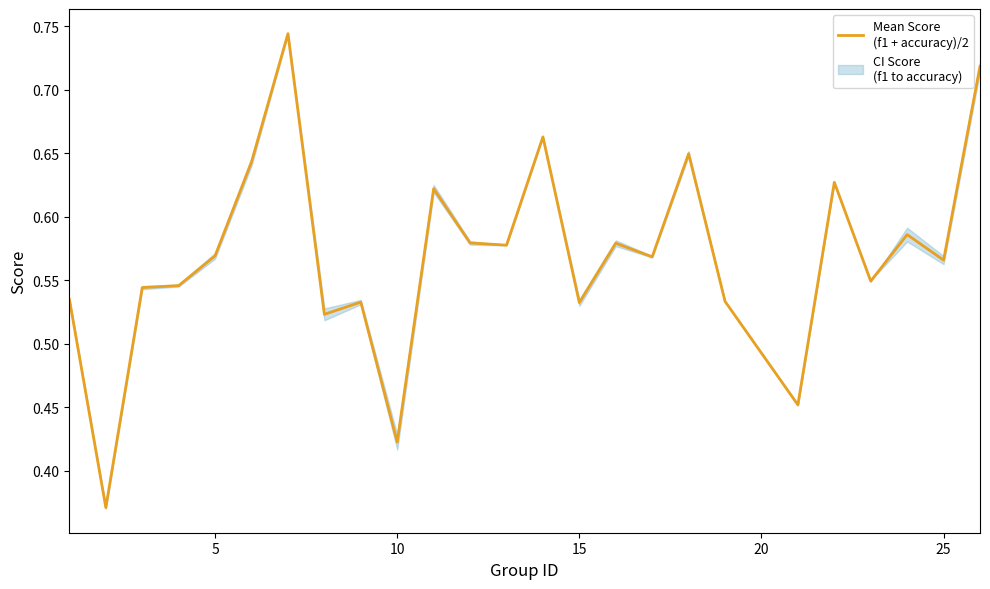

How many data points does each series have?

25